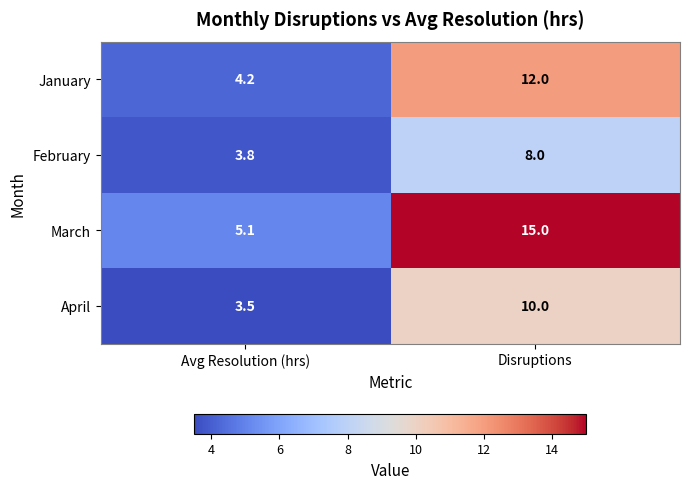

Is it true that April equals 2.4 at Disruptions?

False